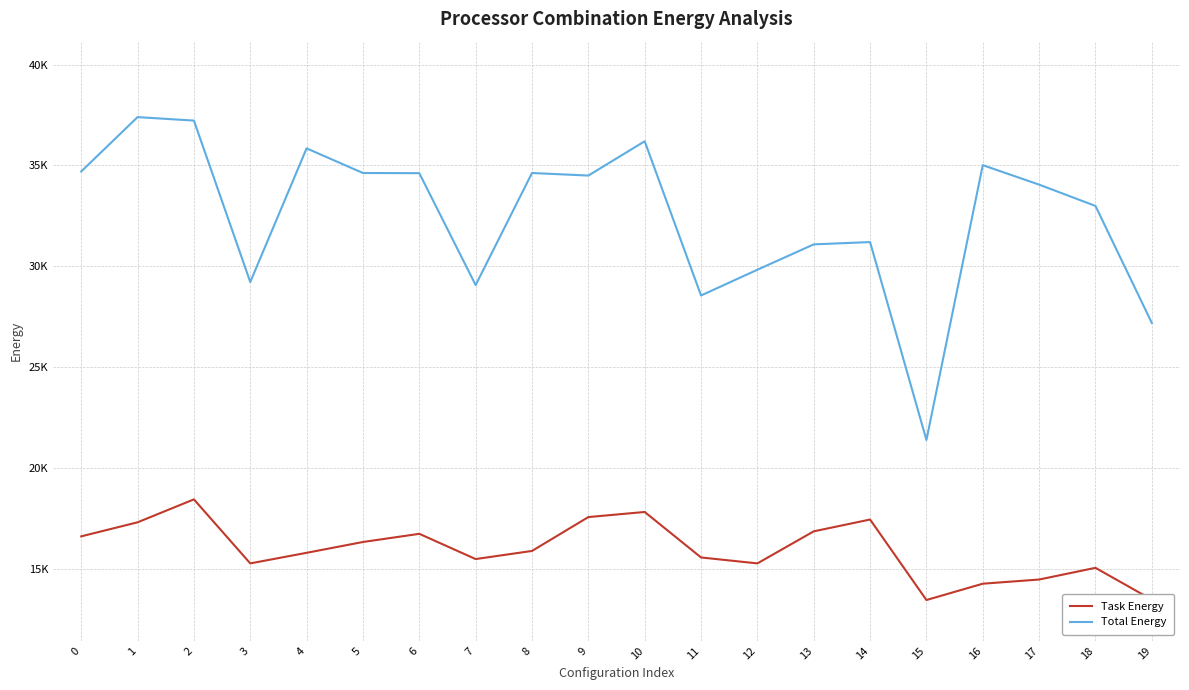

Which series has the largest total across all categories?

Total Energy